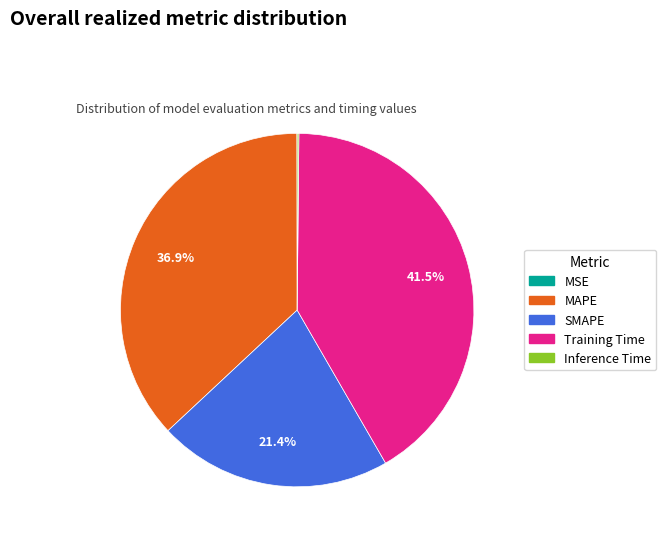

What portion of the pie excludes Training Time?

58.5%